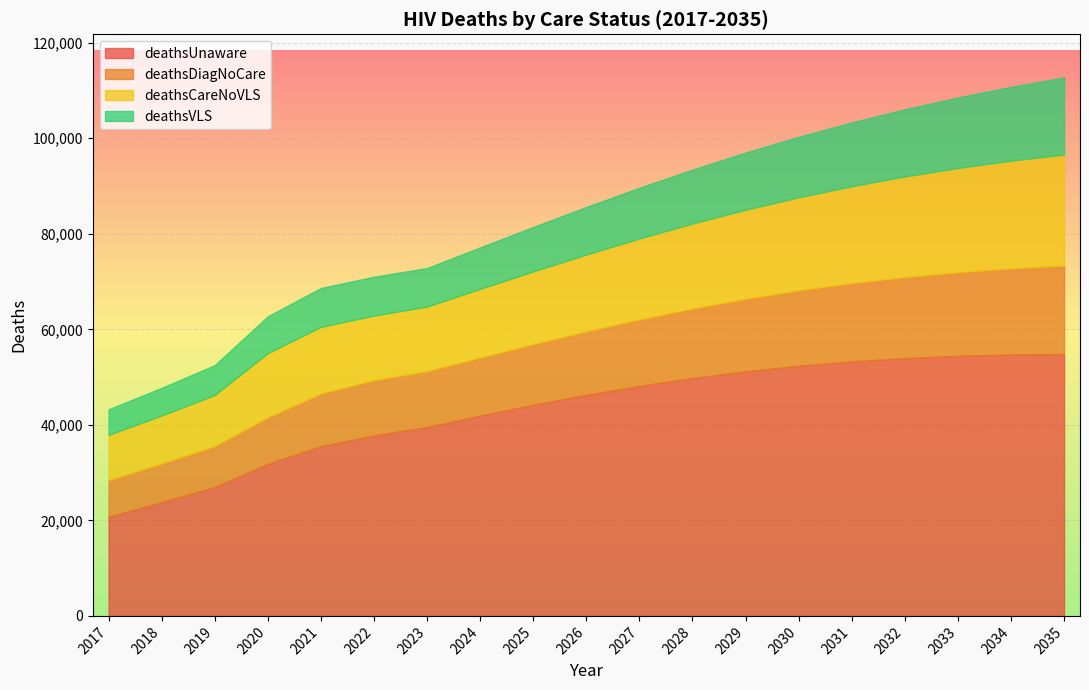

Between 2025 and 2030, which series saw the biggest shift?

deathsUnaware